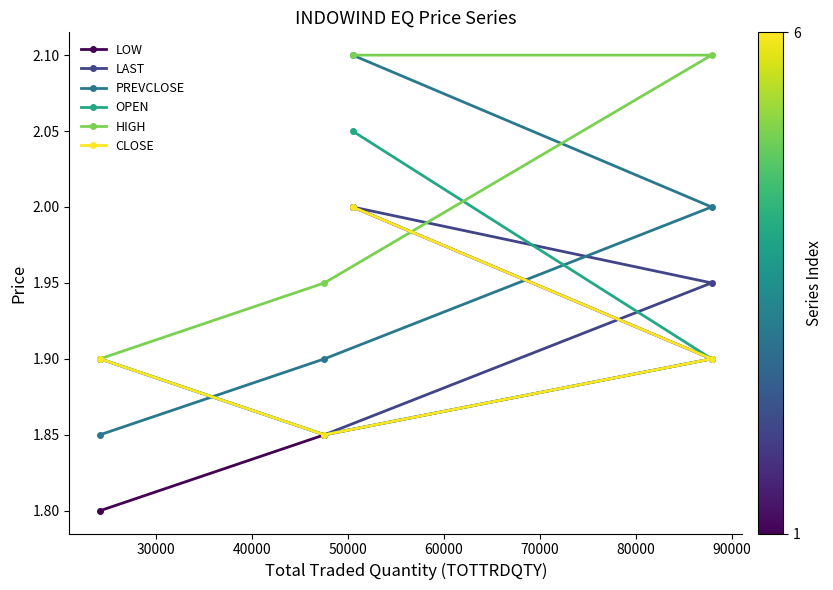

At how many categories does at least one series exceed 1?

4